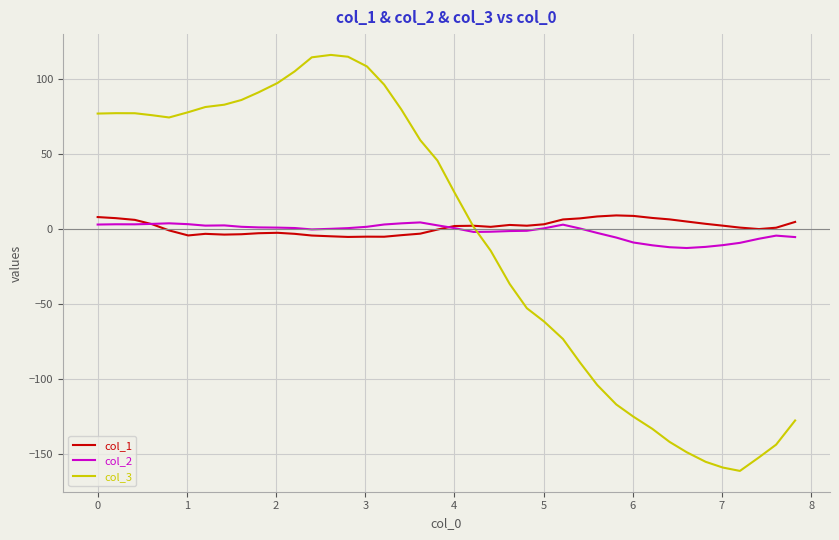

What is the greatest value displayed?

115.8